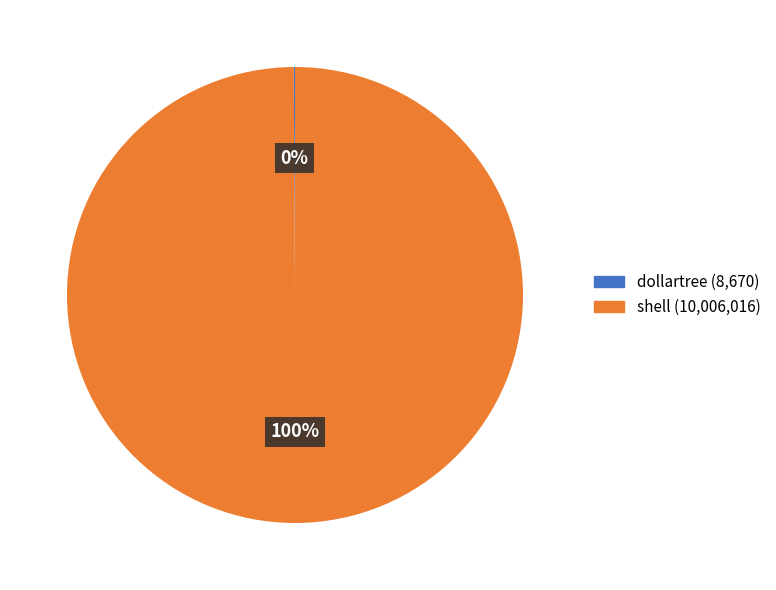

To the nearest percent, what is the difference between the largest and smallest slice percentages?

100%